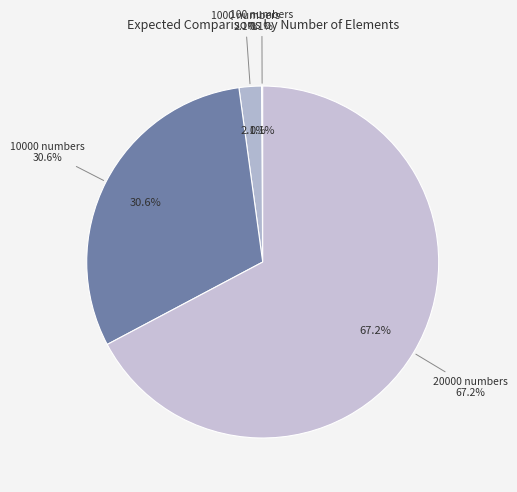

Which slice is the smallest?

100 numbers